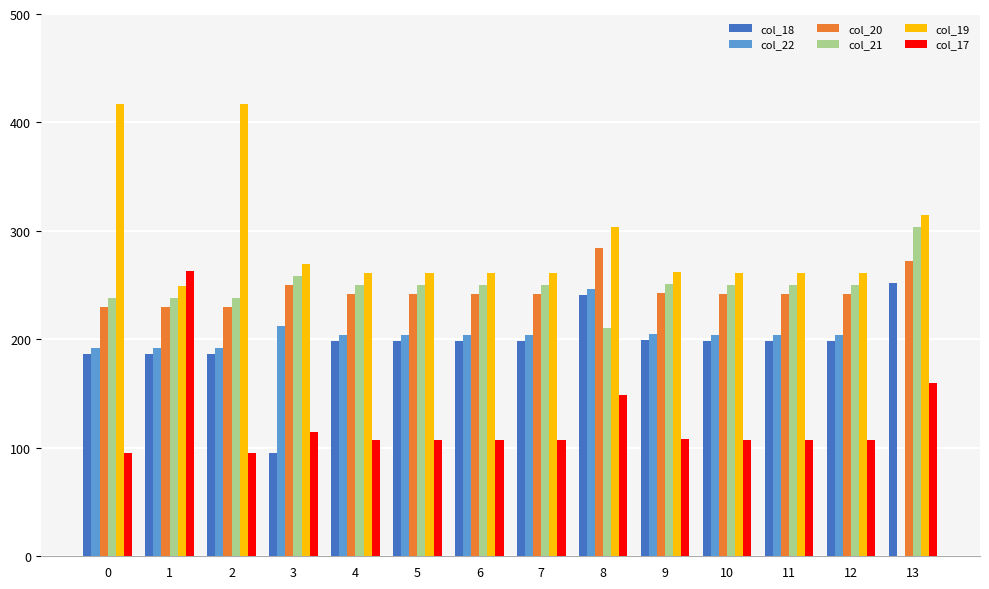

What is the sum of the col_18 values at 7 and 1?

385.4